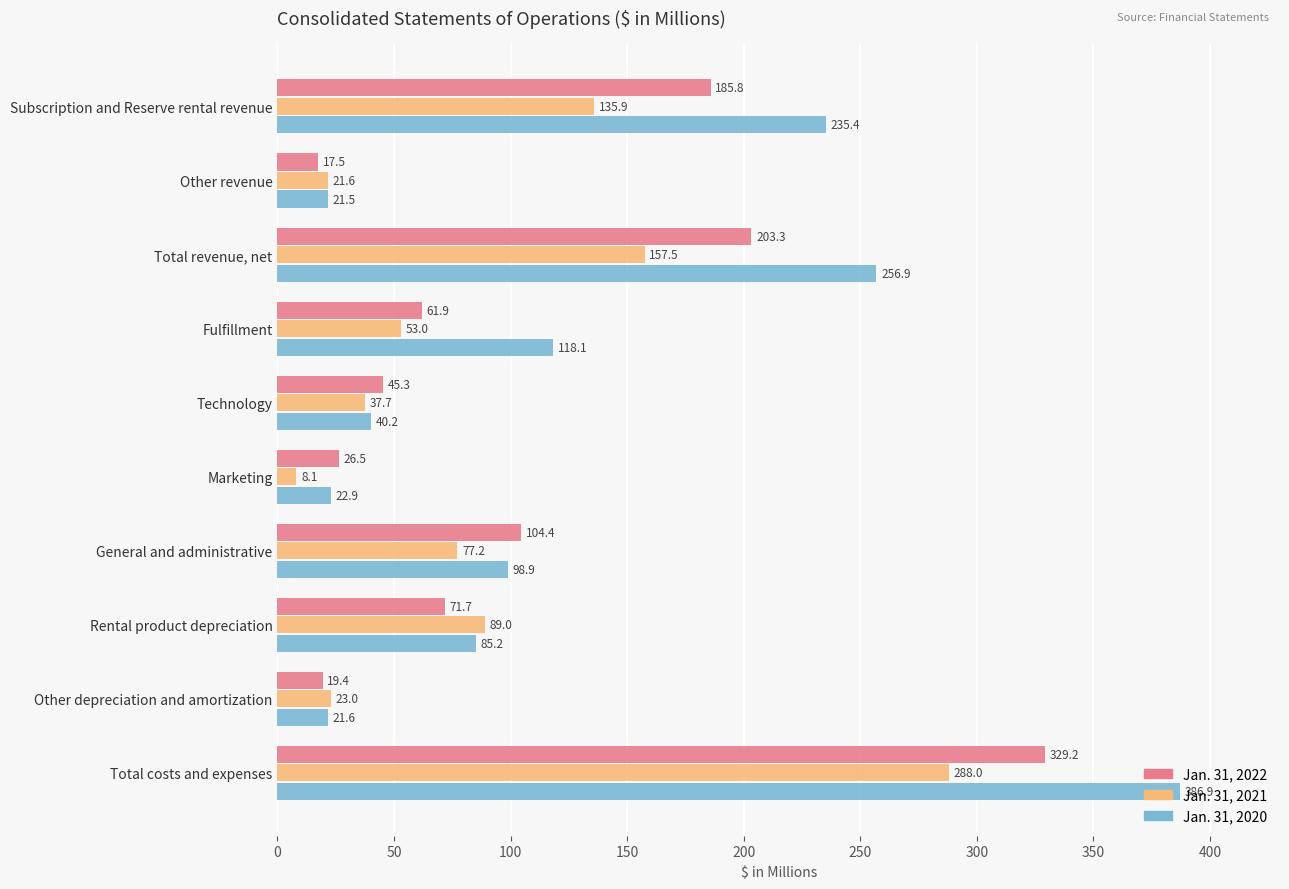

The value of Jan. 31, 2022 at Marketing is 26.5. True or false?

True